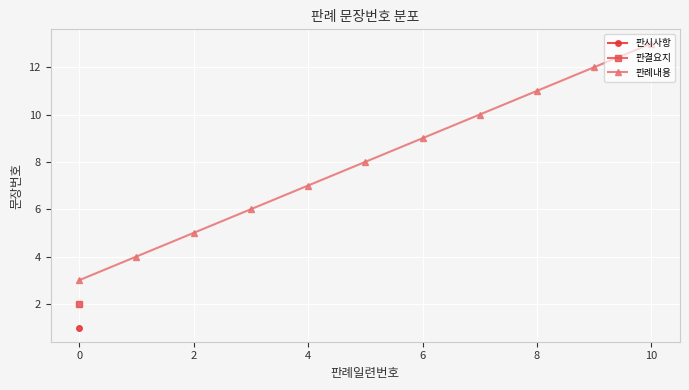

Which category has the highest value across all series?

10